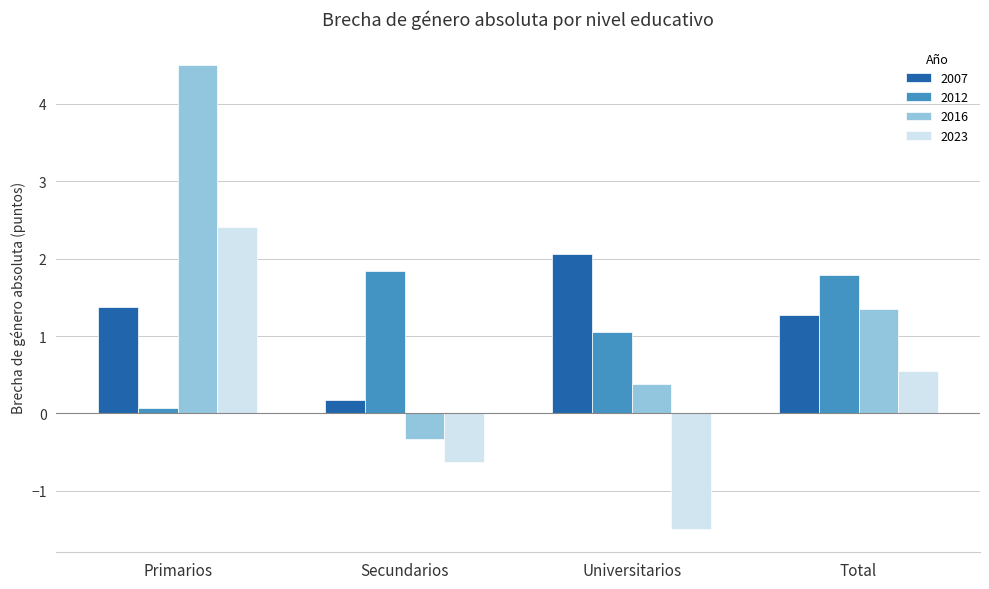

At which category is the sum across all series the highest?

Primarios